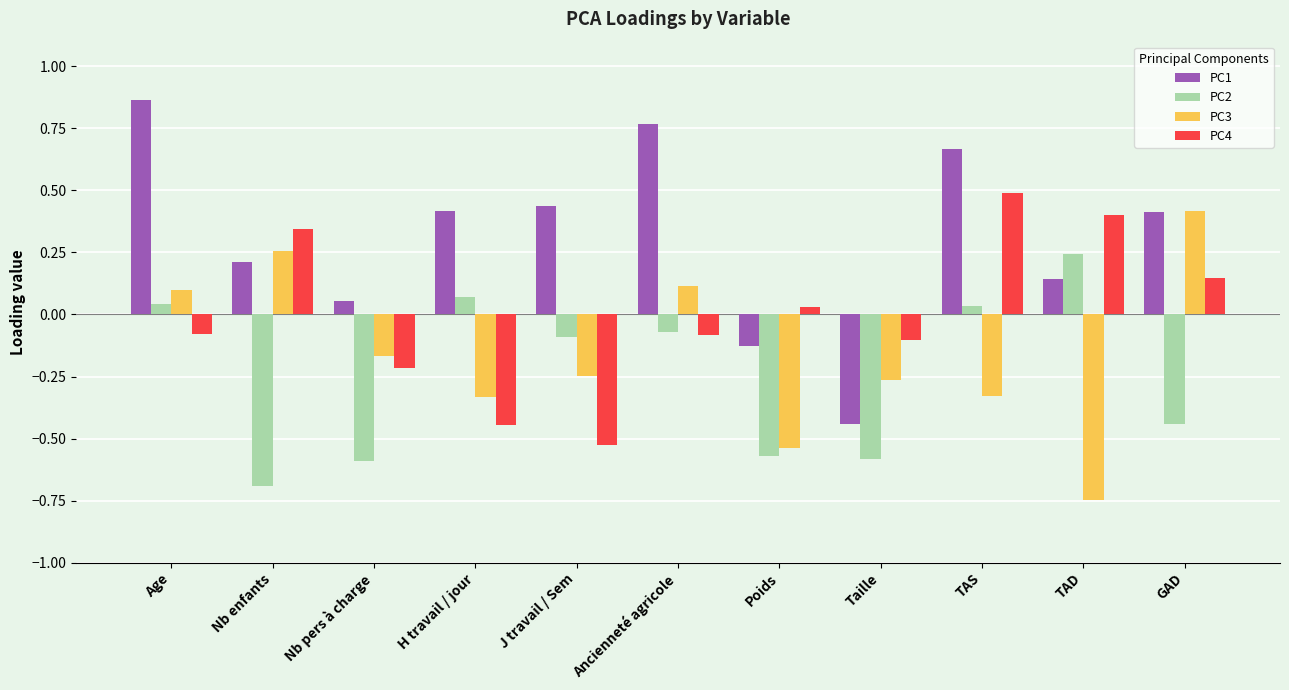

At which label does PC2 reach its minimum?

Nb enfants